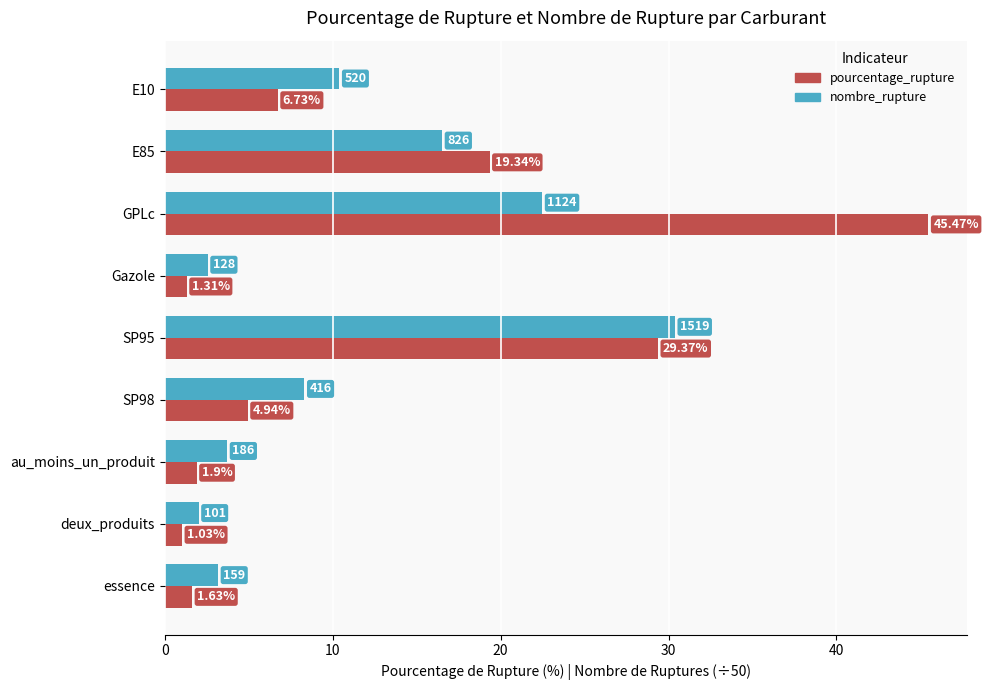

What is the maximum value for nombre_rupture?

30.4